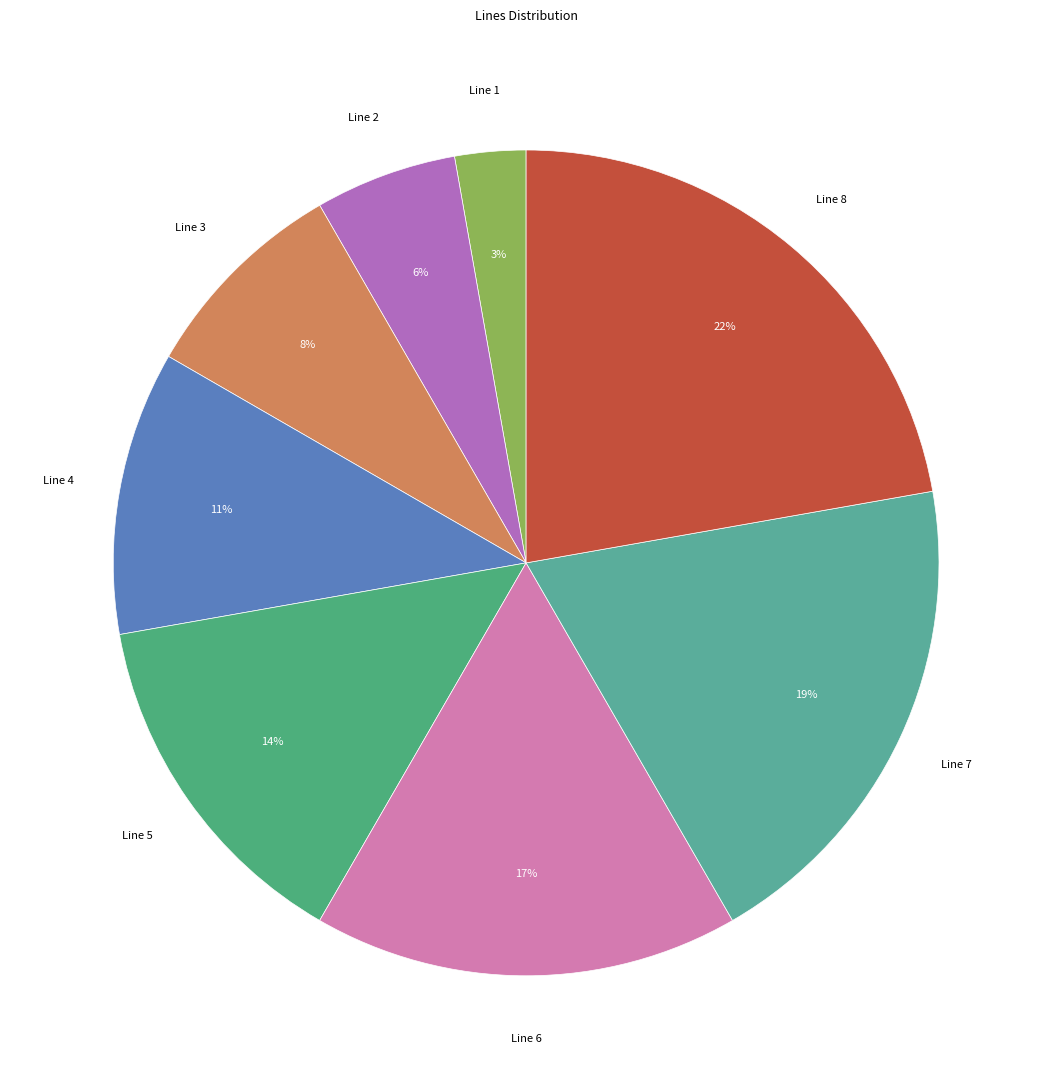

Which category has the smallest portion of the pie?

Line 1